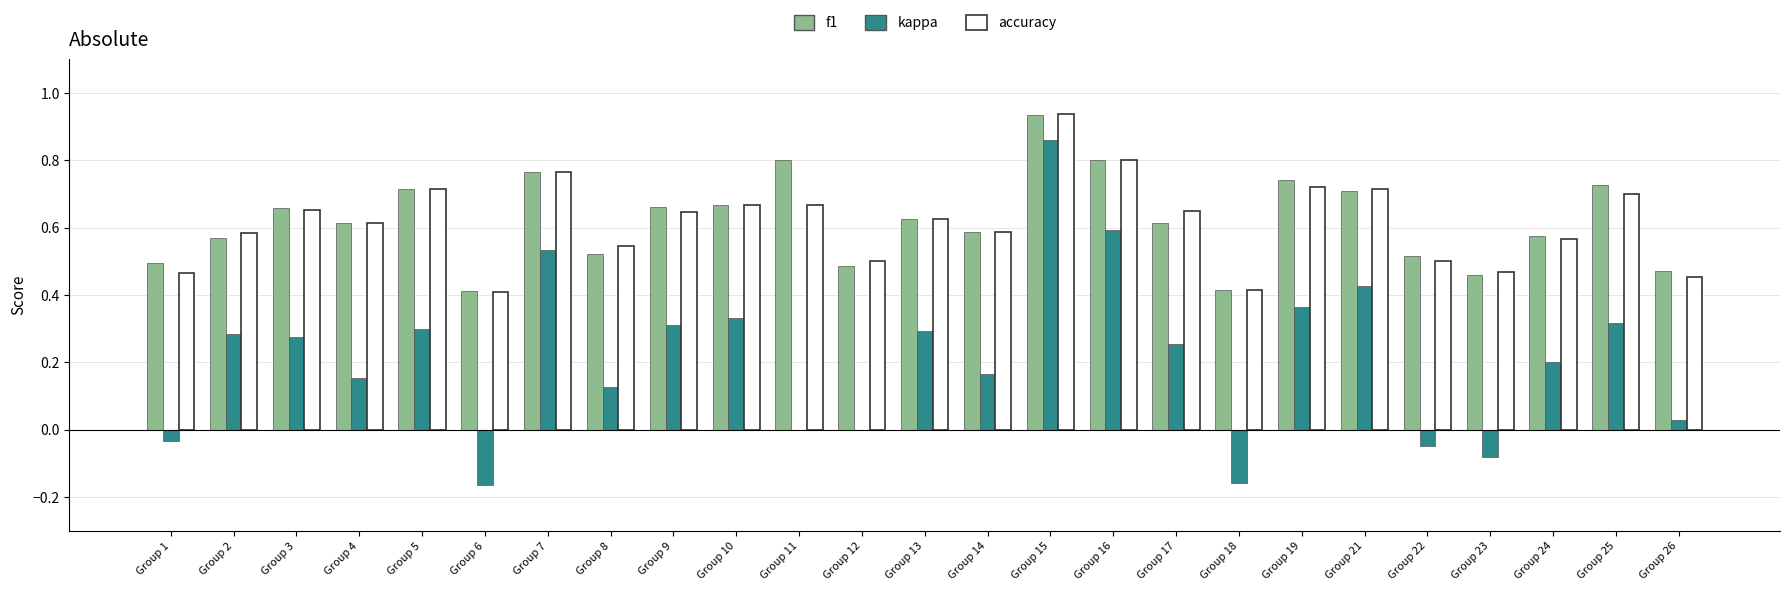

Which series changed the most between Group 10 and Group 24?

kappa